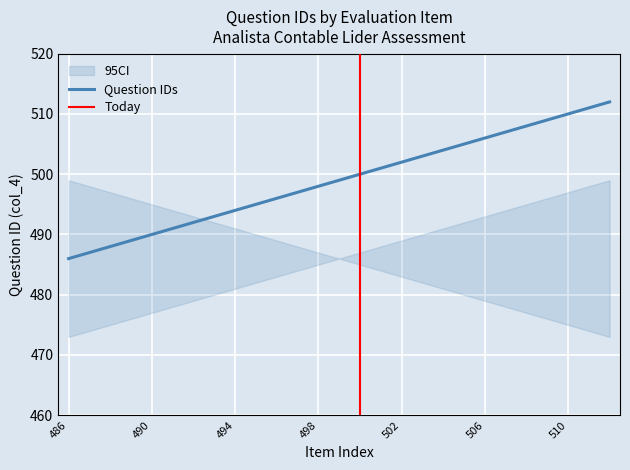

Where does the data first go above 499?

500